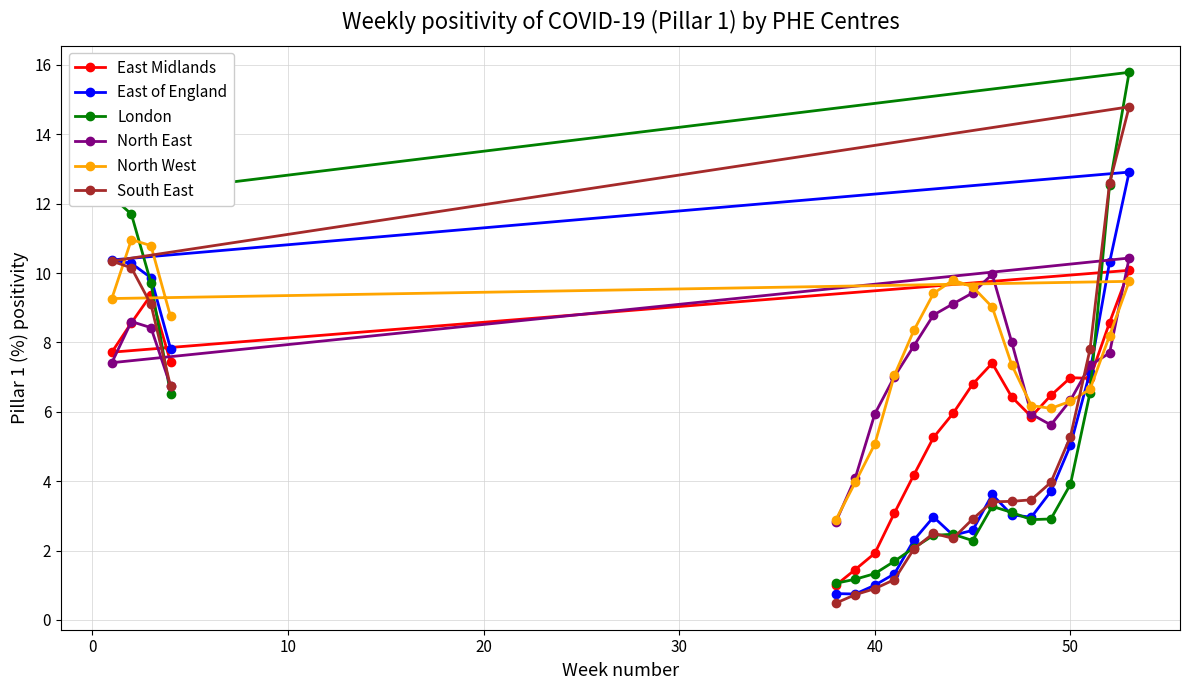

At how many categories does at least one series exceed 12?

3